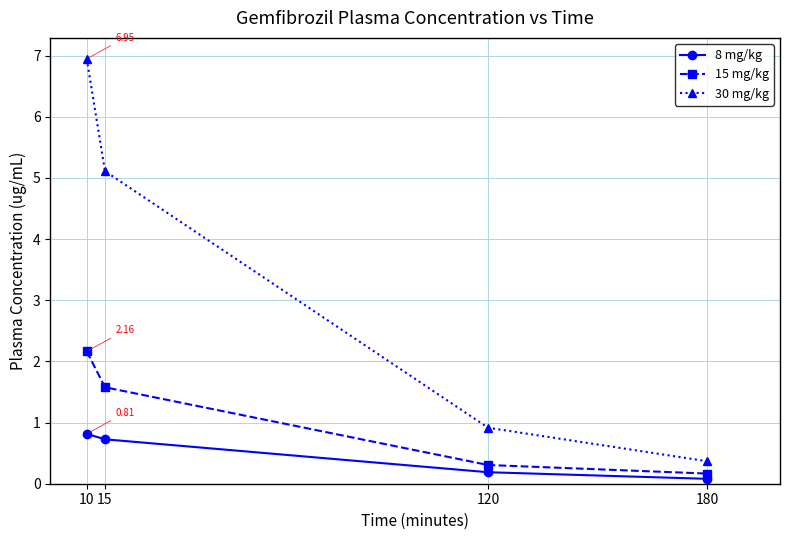

What is the minimum value shown in the chart?

0.1